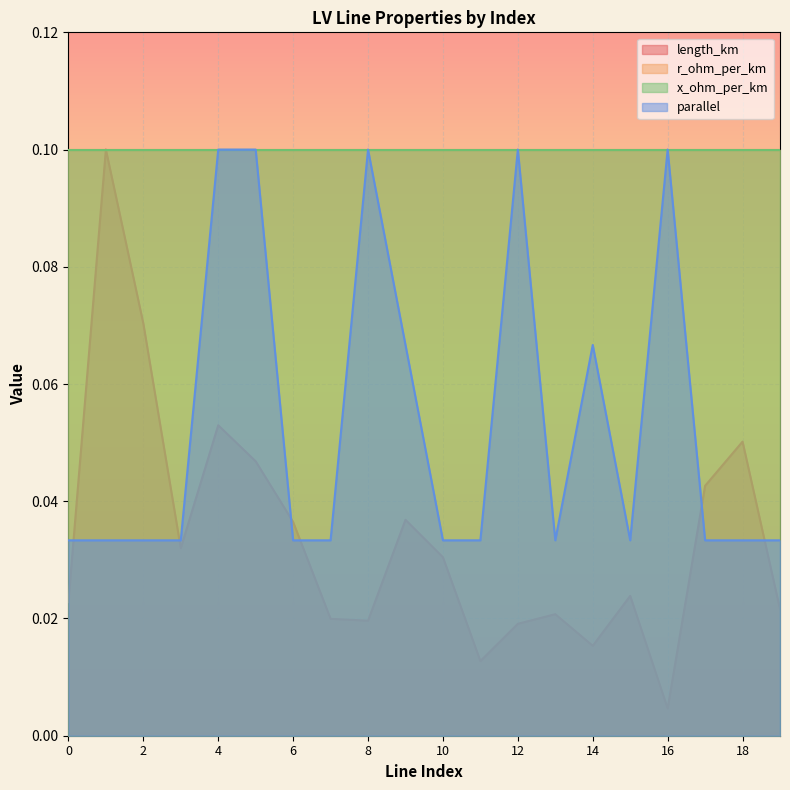

Which category has the highest value across all series?

1